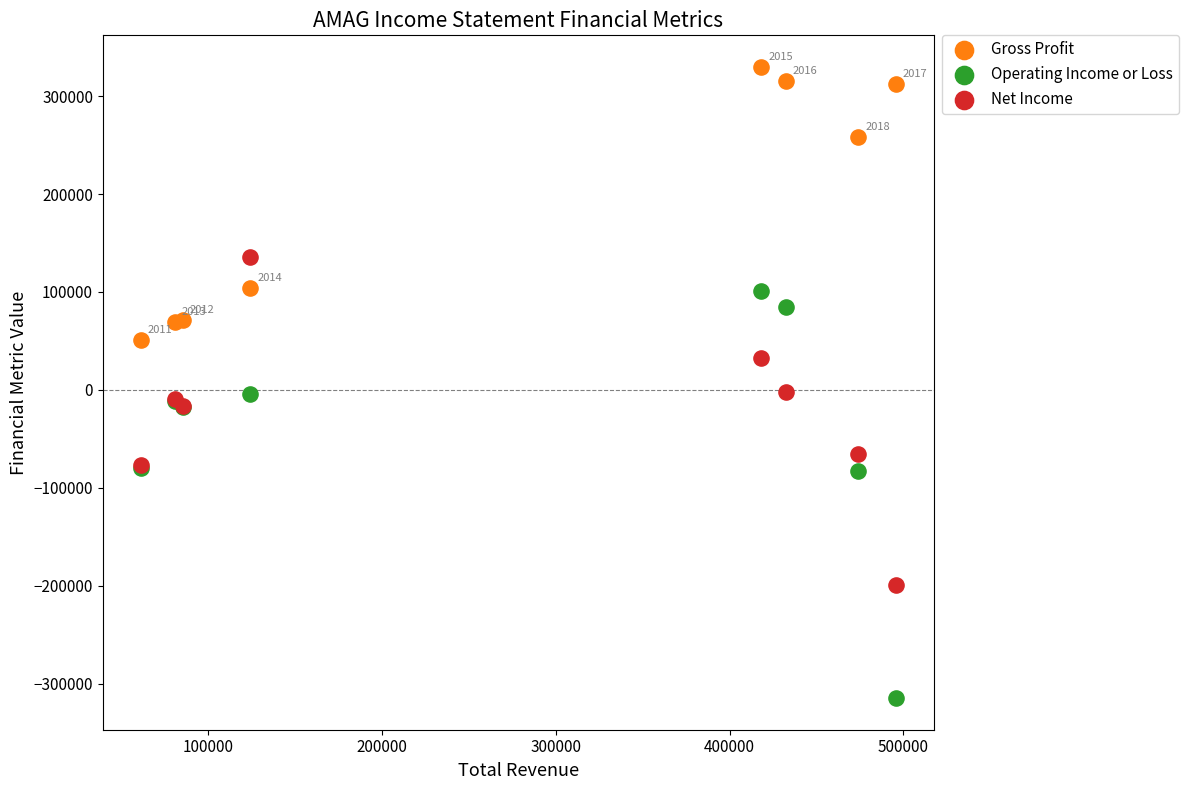

Which series reaches the minimum Y coordinate?

Operating Income or Loss